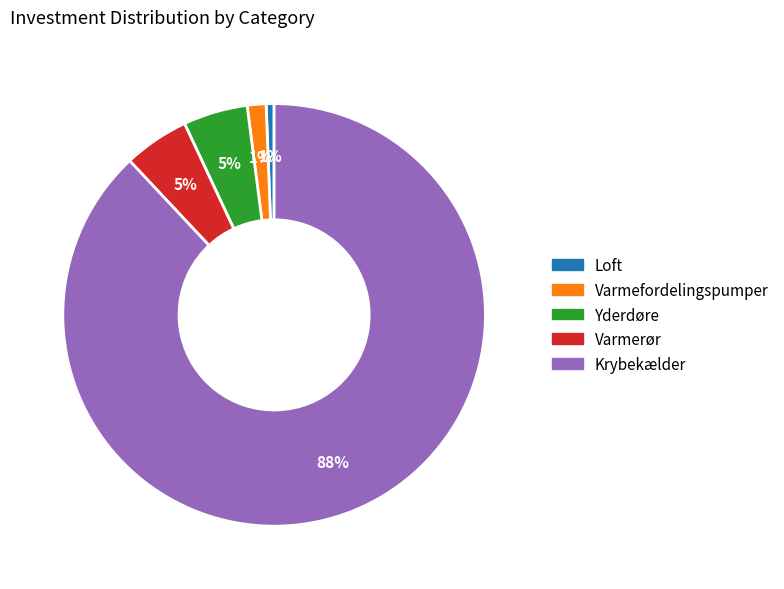

To the nearest percent, what is the difference between the largest and smallest slice percentages?

87%